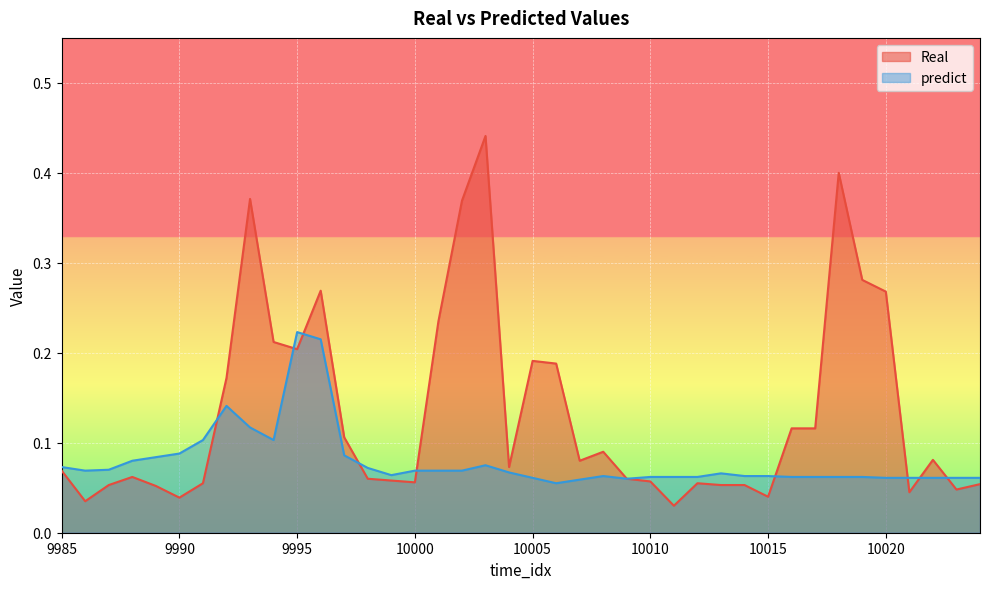

Where is predict nearest to the value 0?

10006